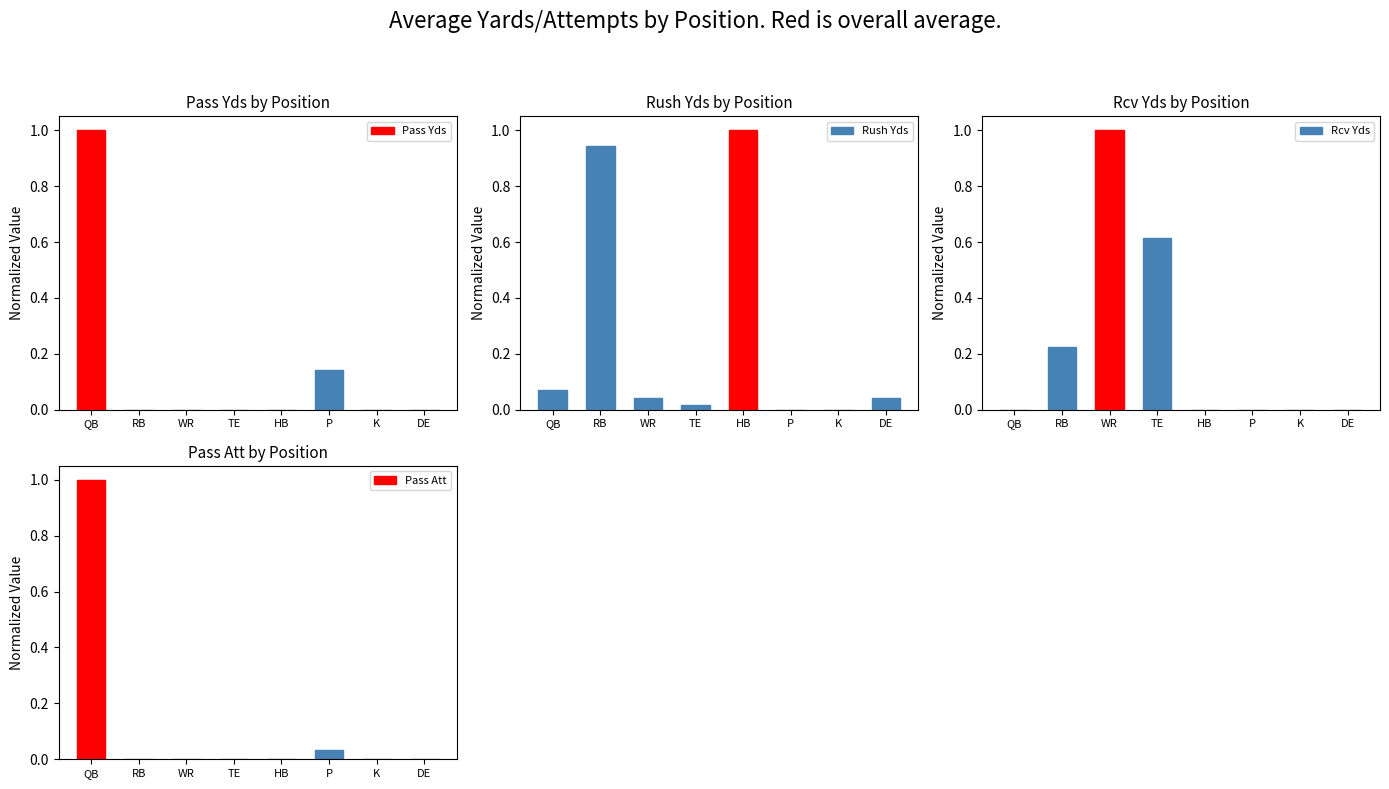

What is the label of the 2nd bar from the left?

RB